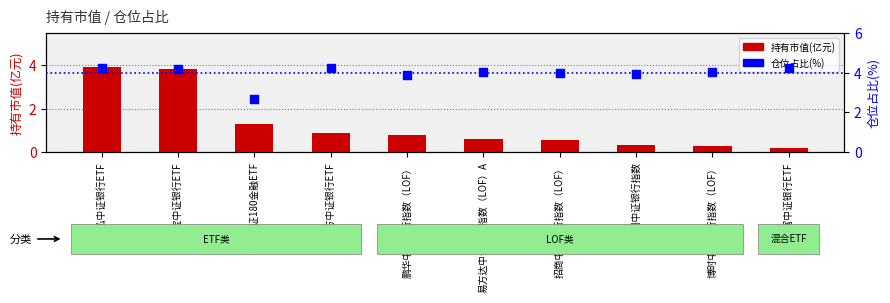

Which series reaches the maximum Y coordinate?

仓位占比(%)